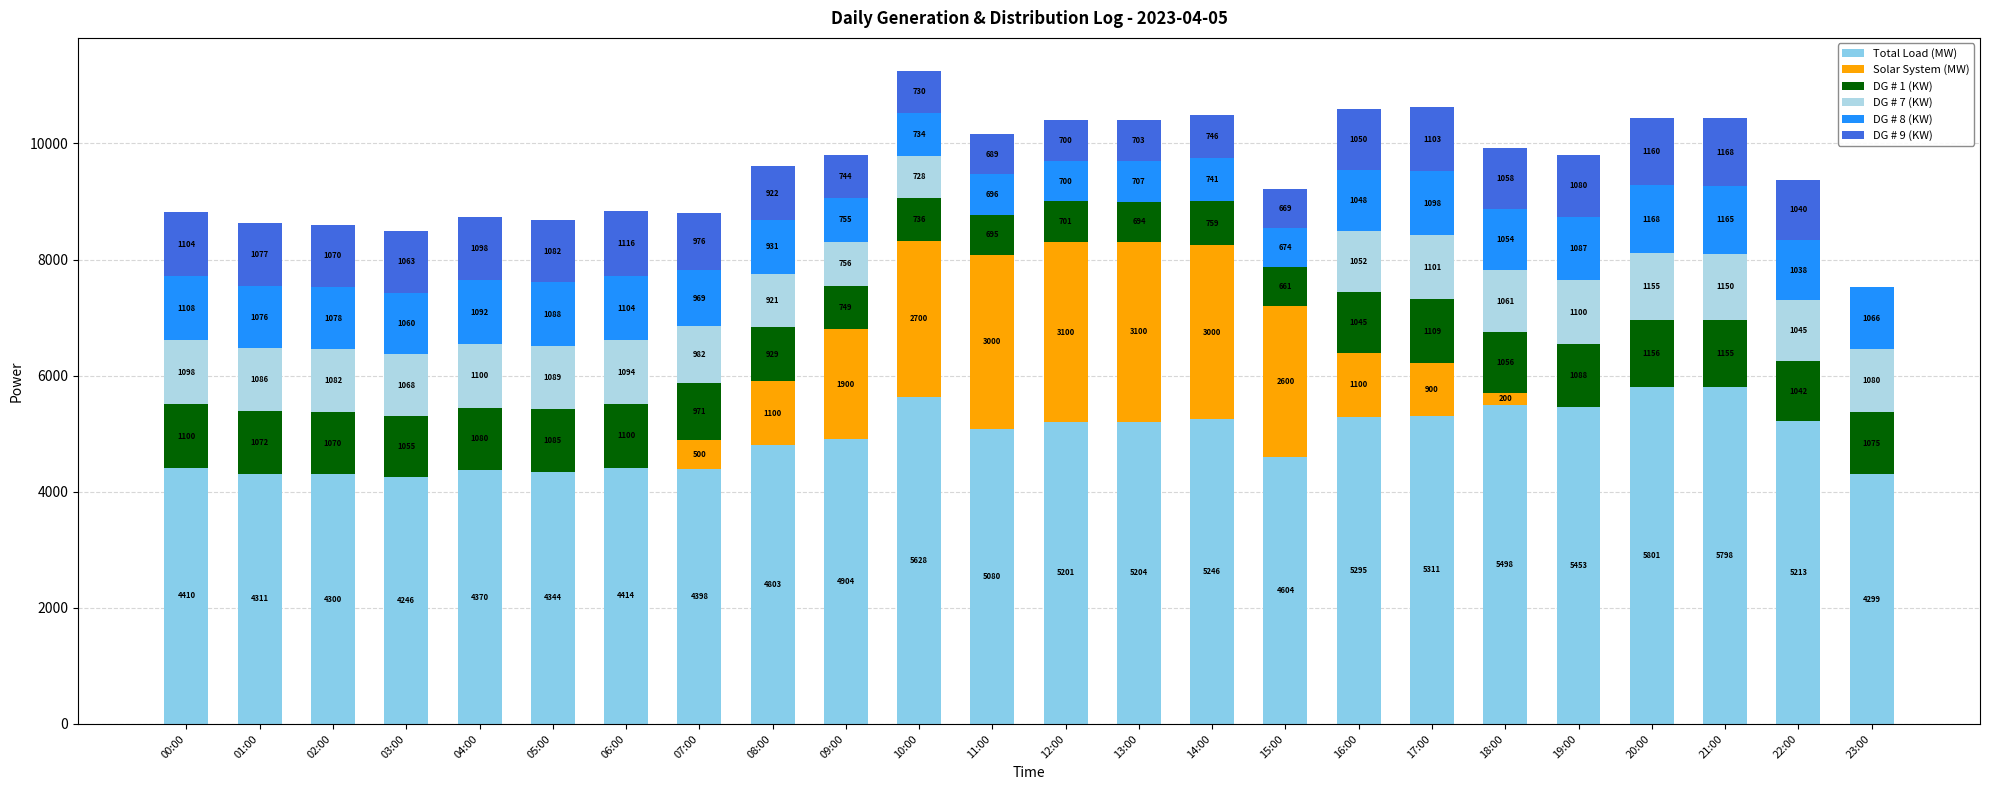

Is it true that DG # 7 (KW) equals 1089 at 05:00?

True